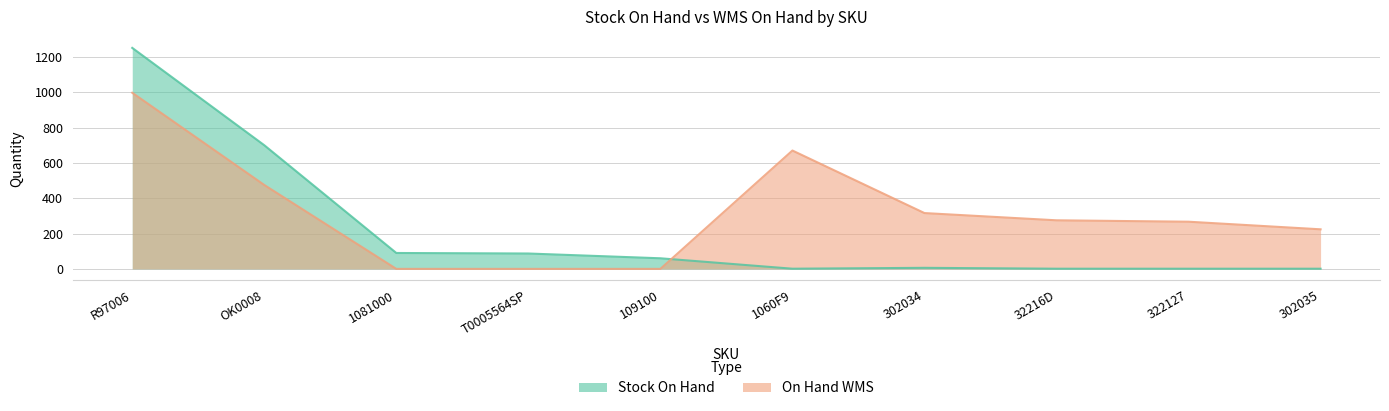

What is the highest value of the Stock On Hand series?

1251